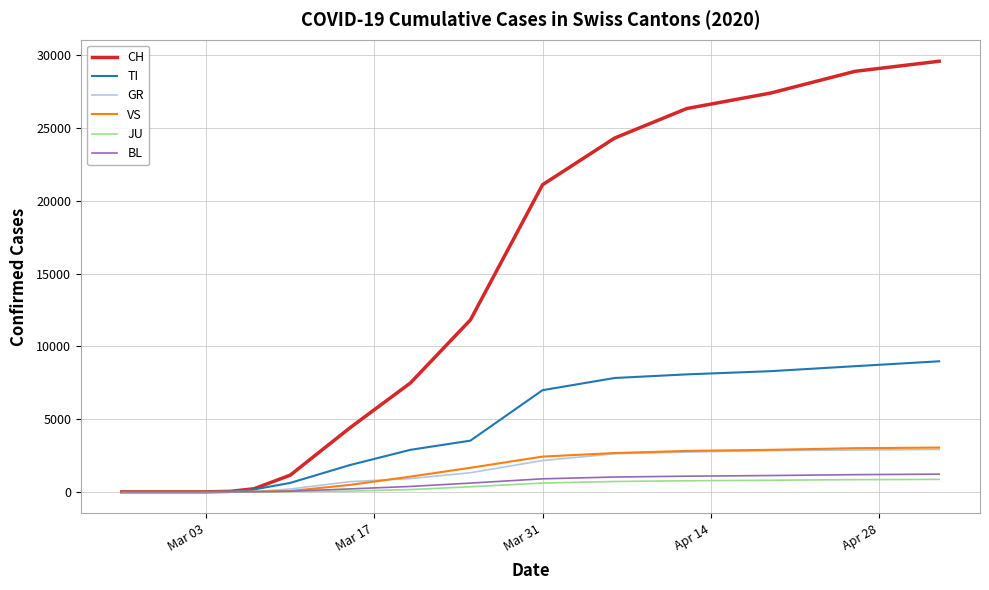

What is the maximum value for BL?

1213